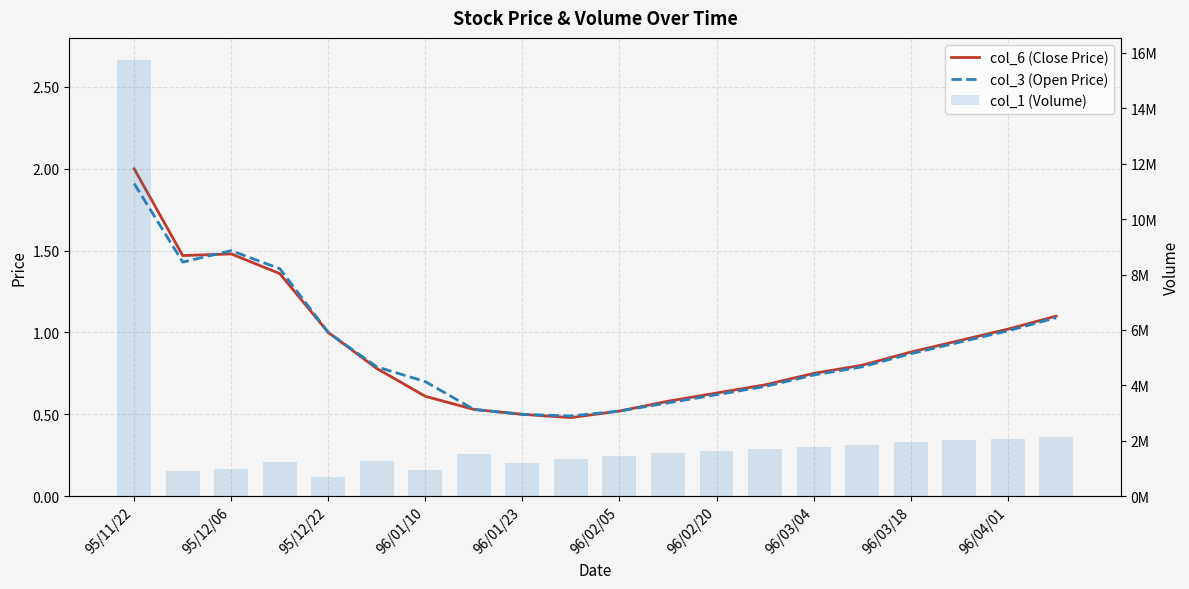

What are all the series names shown in the legend?

col_6 (Close Price), col_3 (Open Price), col_1 (Volume)